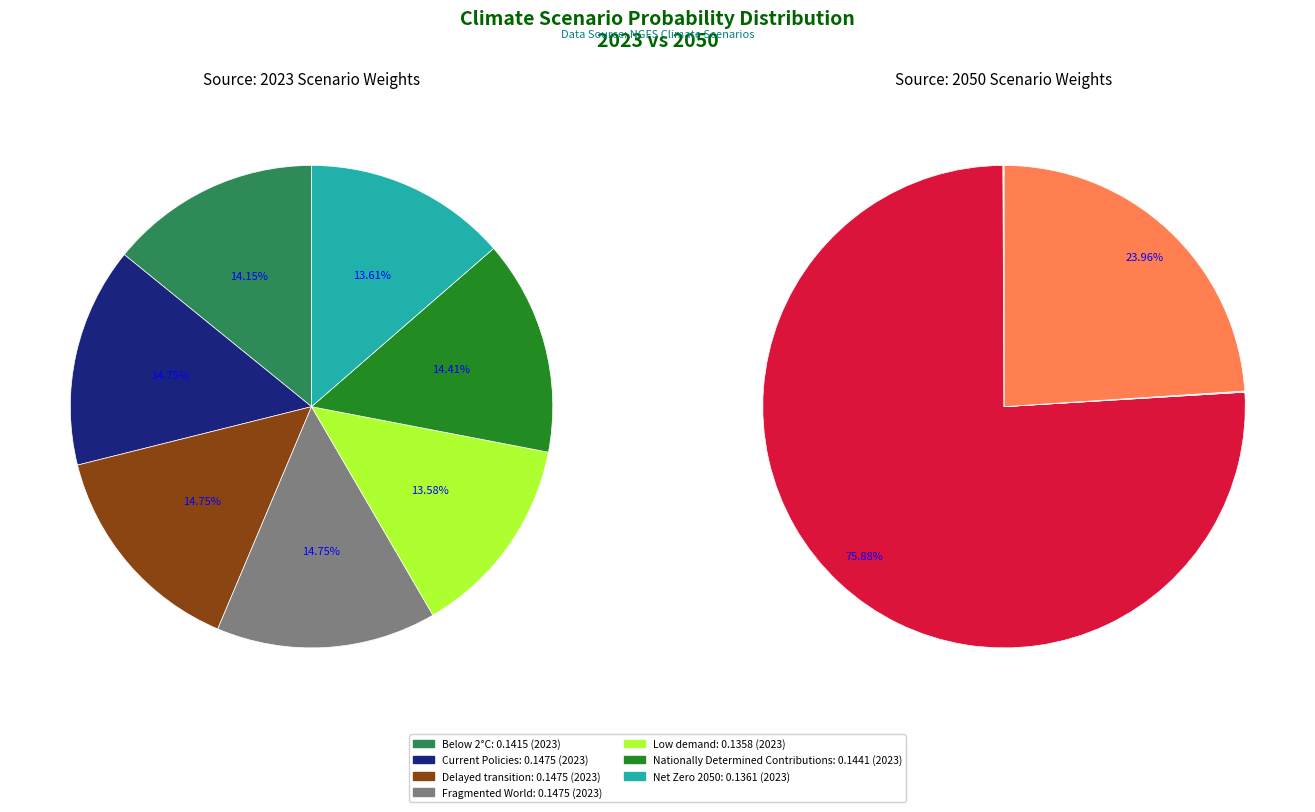

Is there any slice that represents more than half of the pie?

No